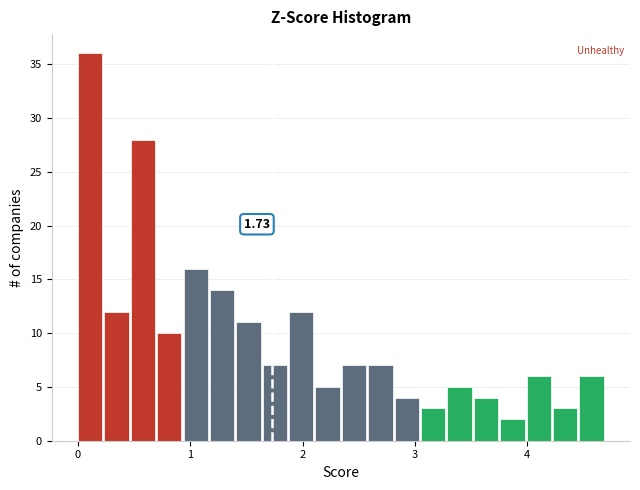

Around what value on the x-axis is the tallest bar? Give the approximate position of its centre, as read against the axis.

0.1